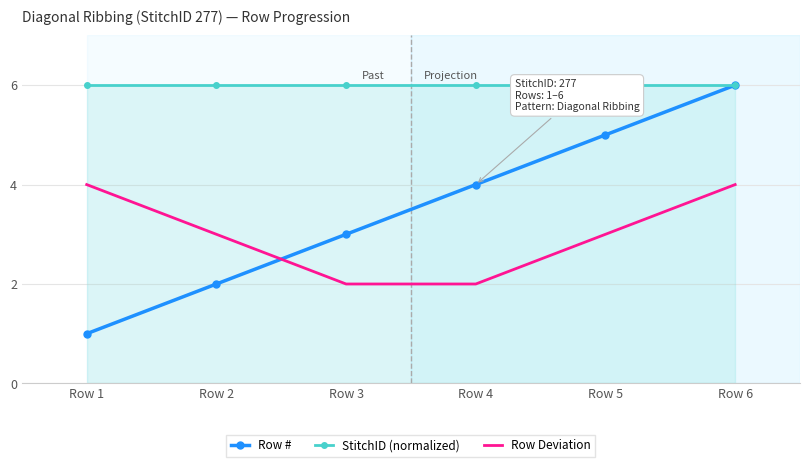

What is the sum of all StitchID (normalized) values?

36